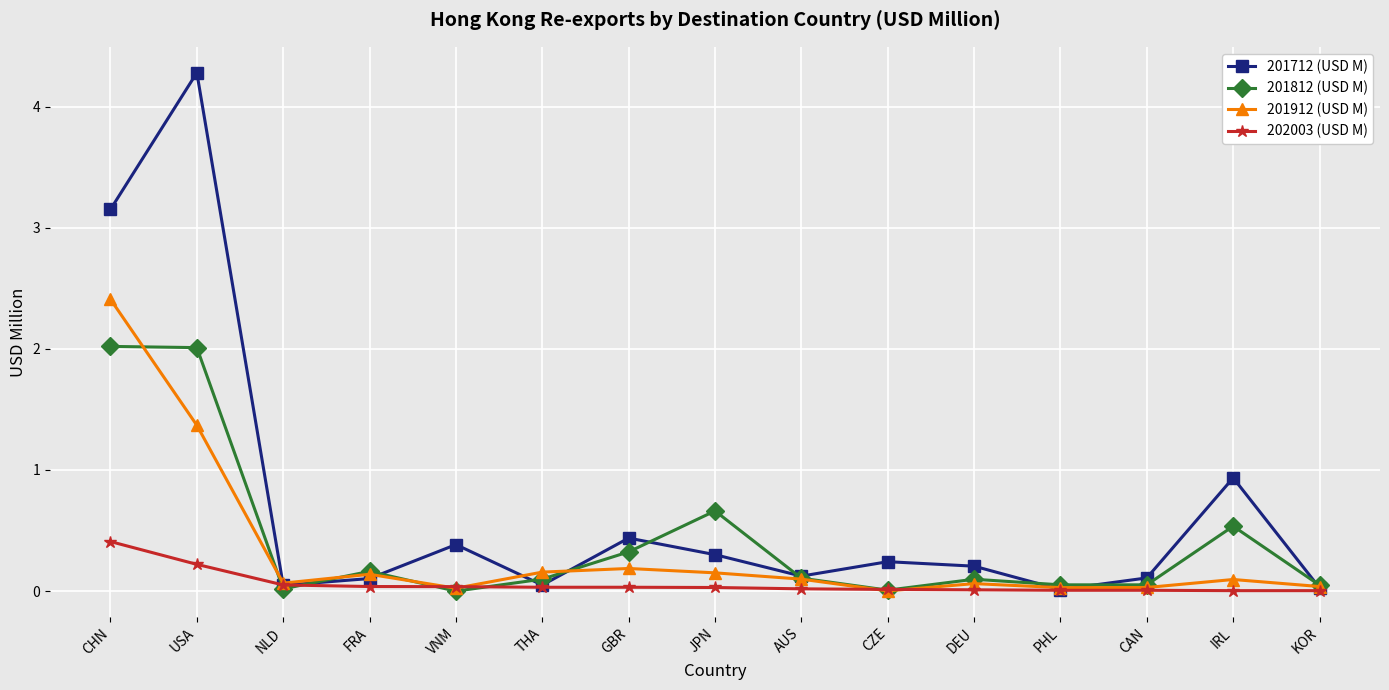

What is the label of the 5th point from the right?

DEU